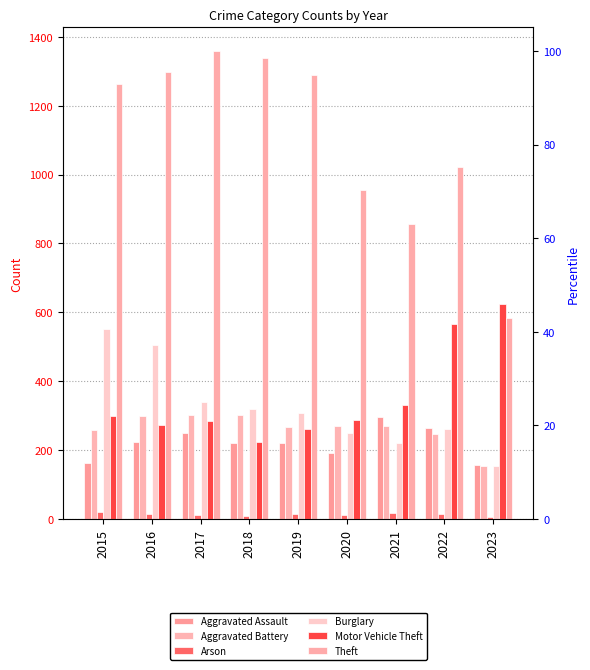

Reading right to left, extract all data points from this chart.

Aggravated Assault: 158	264	295	192	220	220	251	225	164
Aggravated Battery: 153	248	270	269	267	302	303	298	259
Arson: 6	15	18	12	16	8	12	14	22
Burglary: 154	261	220	250	308	319	339	505	552
Motor Vehicle Theft: 624	567	332	287	262	225	285	272	299
Theft: 583	1023	856	954	1288	1337	1359	1297	1263